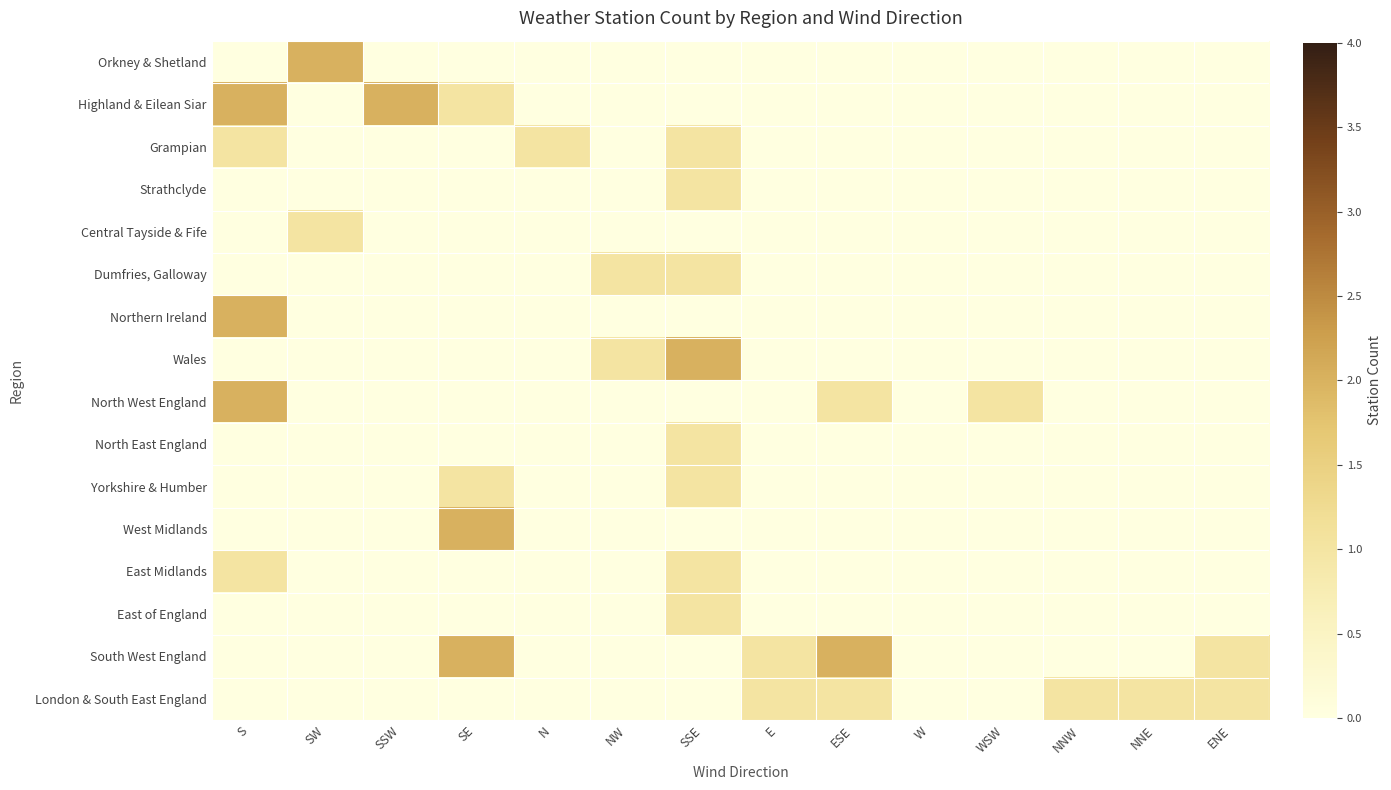

What is the maximum value shown in the chart?

2